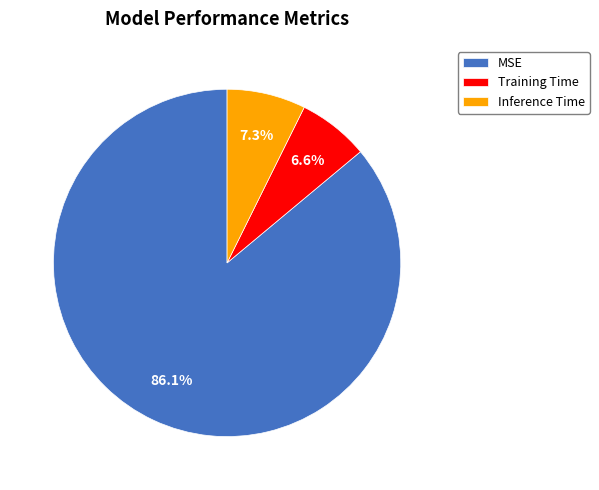

How many slices are in this pie chart?

3